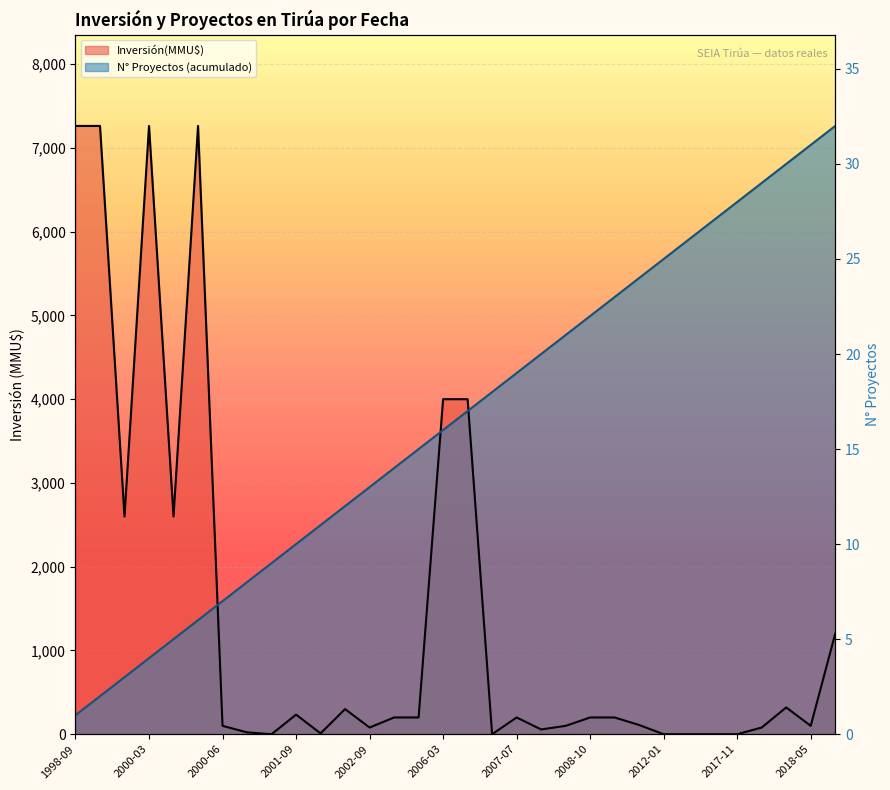

Does the chart display data point markers on the line(s)?

No